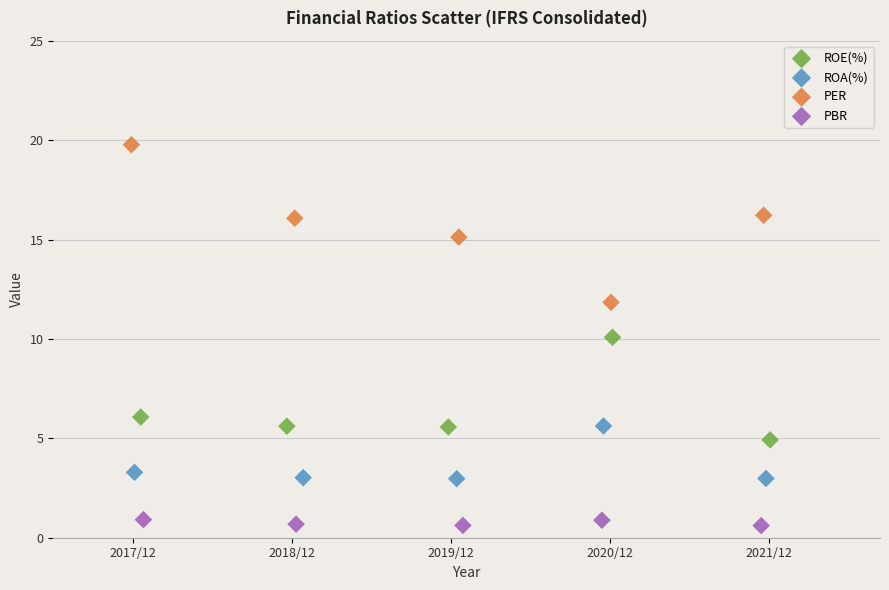

What are all the series names shown in the legend?

ROE(%), ROA(%), PER, PBR